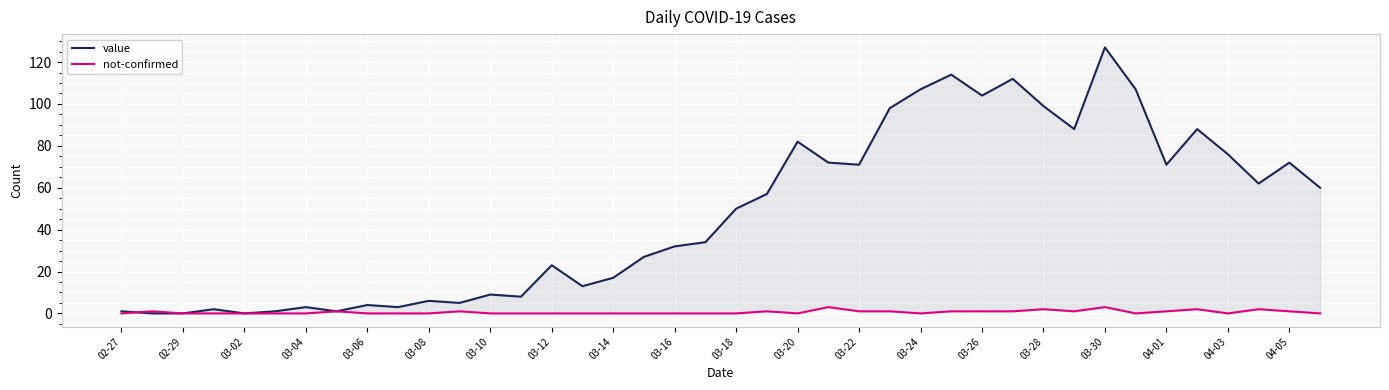

How many times do value and not-confirmed cross each other?

1